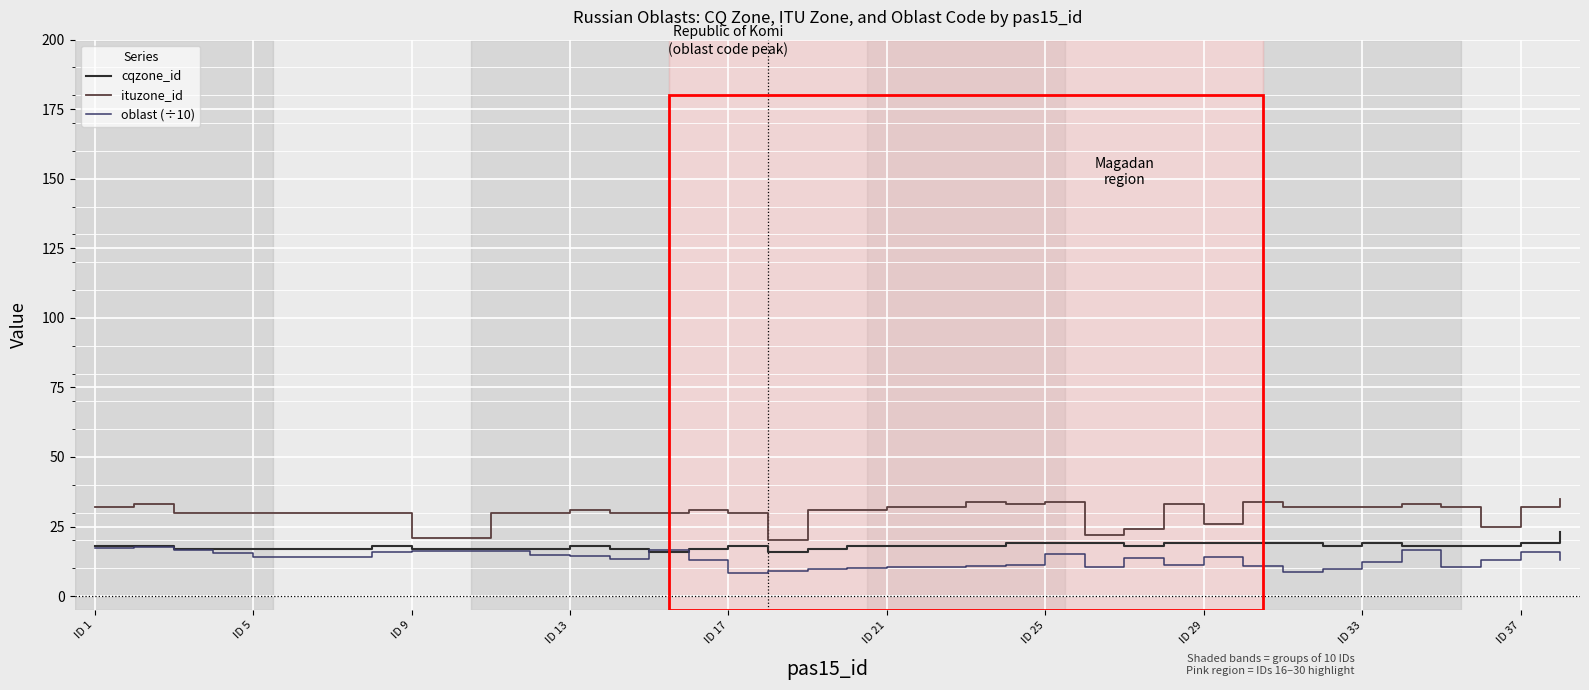

What is the greatest value displayed?

35.0